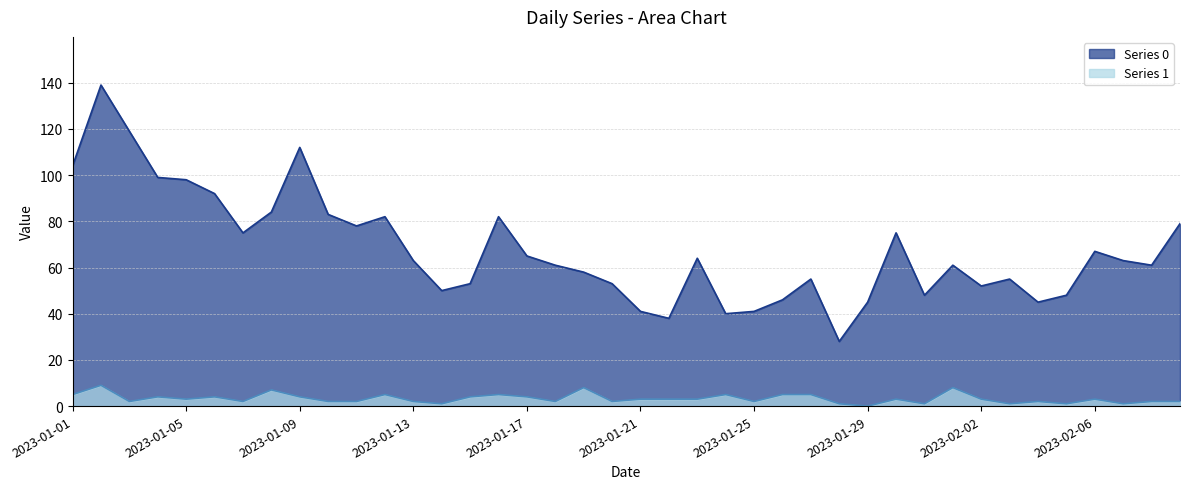

What is the label of the 20th point from the right?

2023-01-21